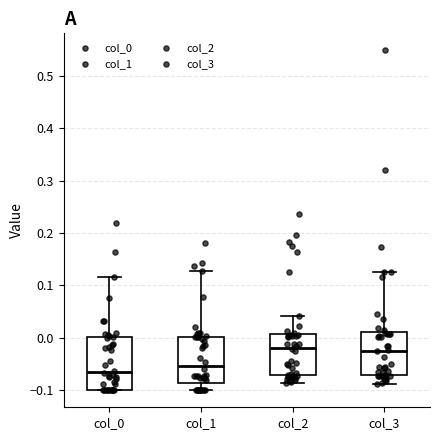

Where is the upper edge of the box for col_0 on the y-axis? The values are not printed on the chart, so give them approximately, as read against the axis.

0.00